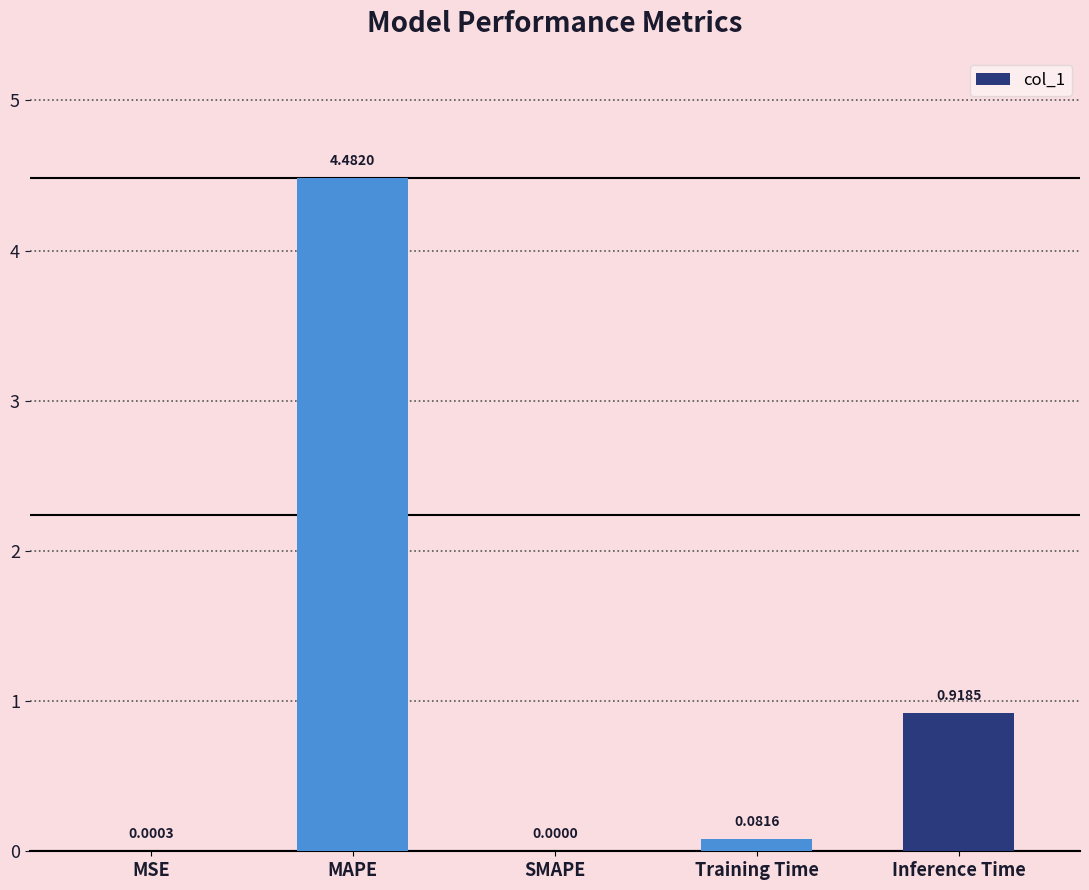

Count the number of values greater than 0.

4